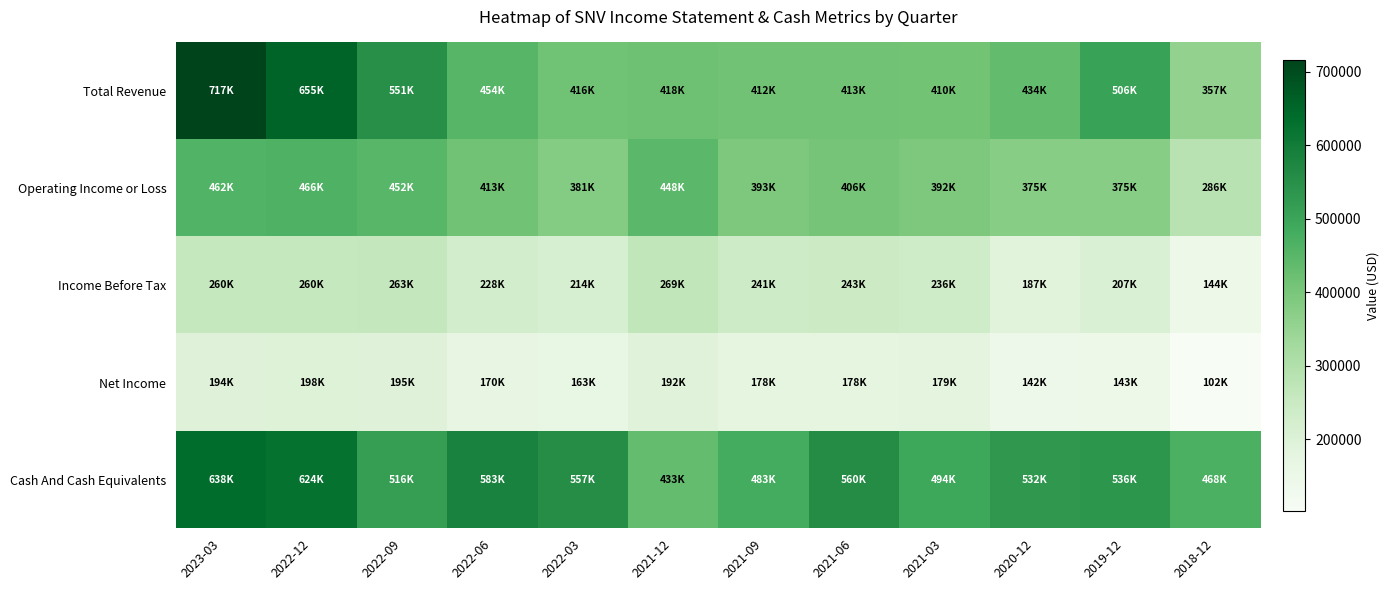

Which series changed the most between 2021-12 and 2020-12?

Cash And Cash Equivalents